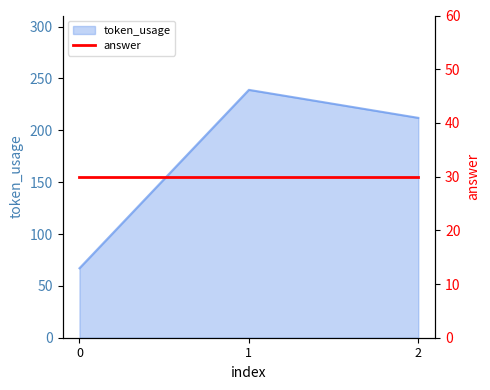

What is the maximum value shown in the chart?

239